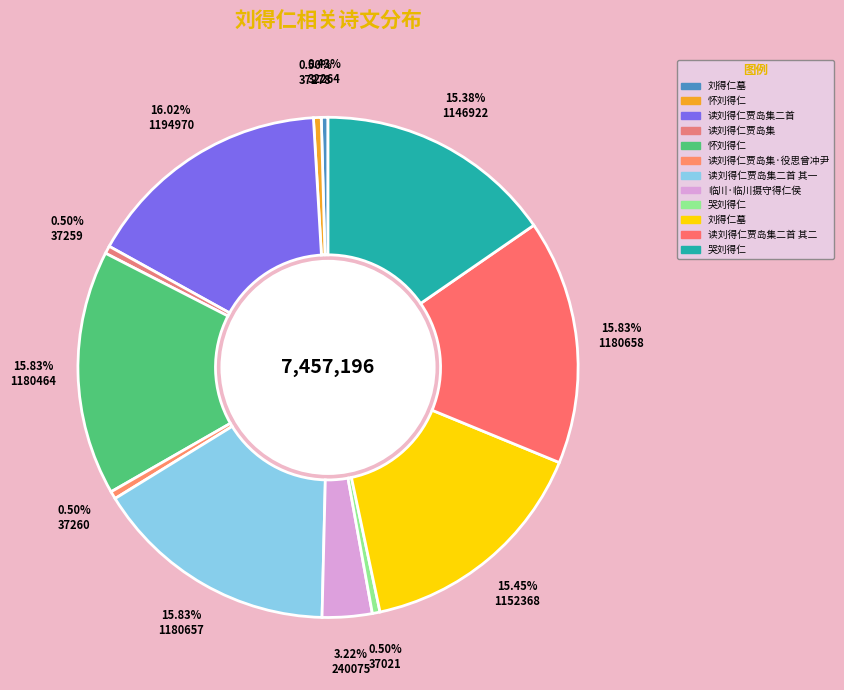

Count the number of slices in the pie.

12